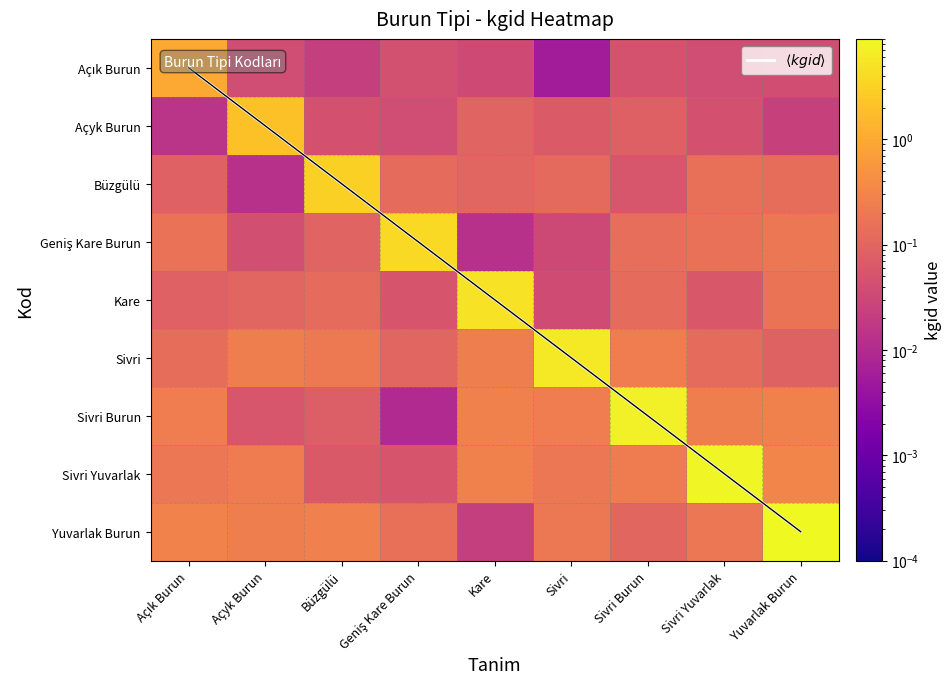

Which has a higher value, Kare or Sivri Yuvarlak?

Sivri Yuvarlak